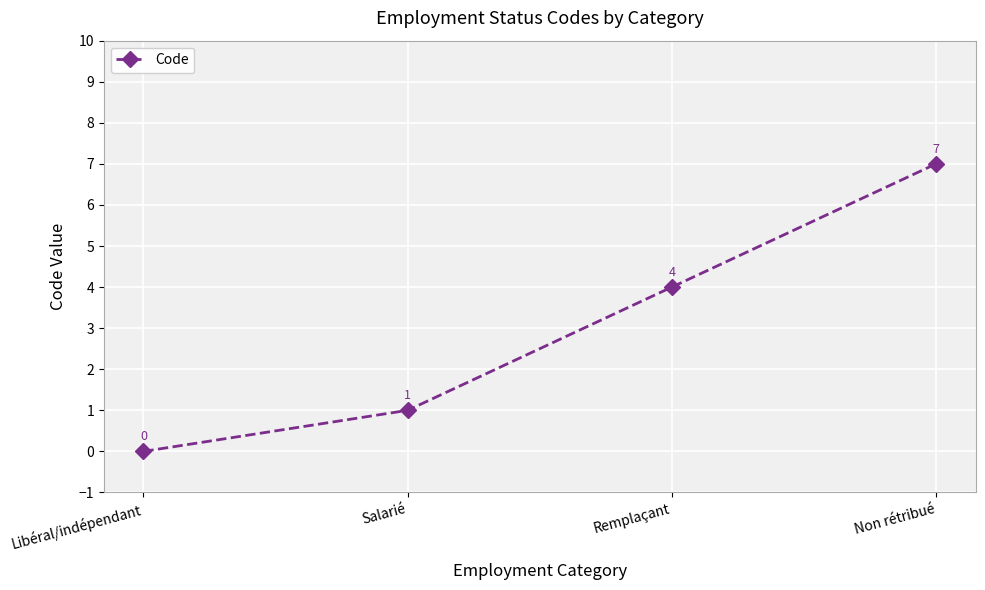

List the labels in order of value, largest first.

Non rétribué, Remplaçant, Salarié, Libéral/indépendant